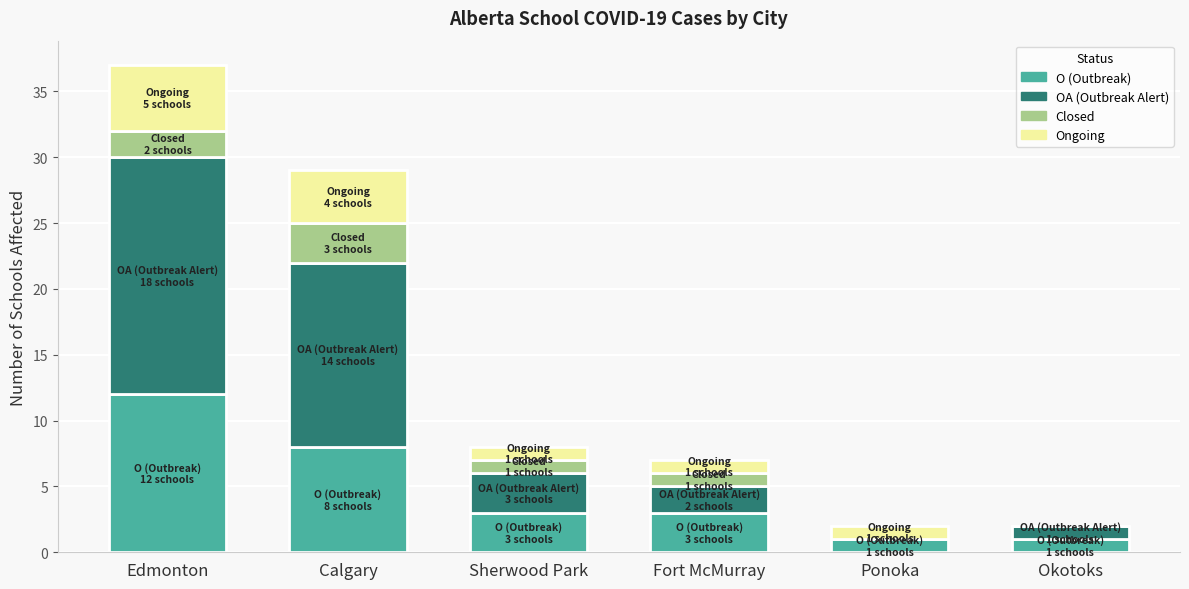

How many bars are there in total?

24